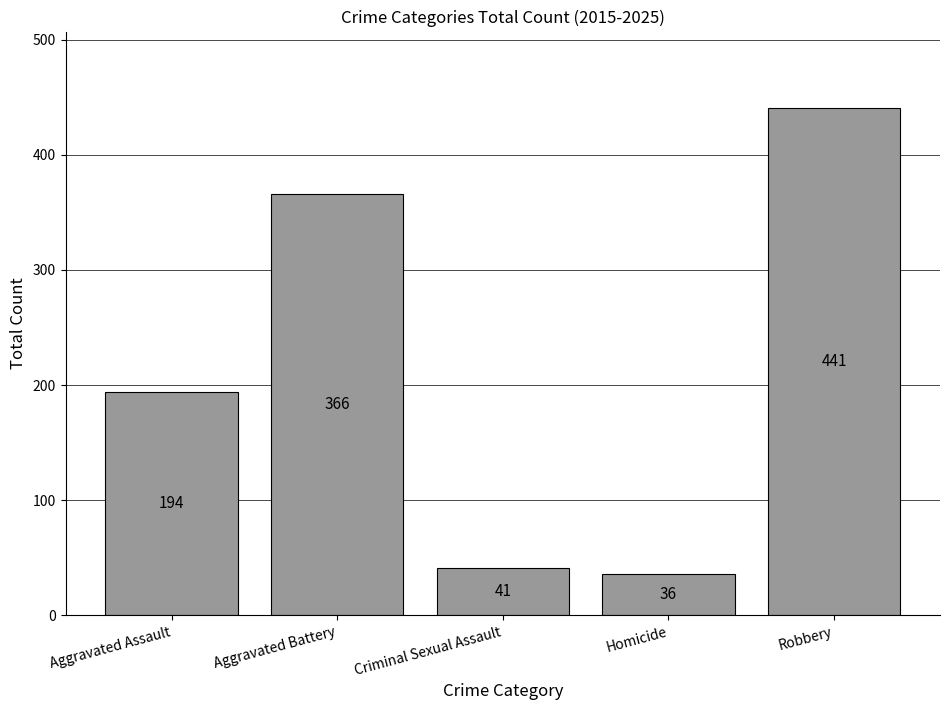

List the labels in order of value, smallest first.

Homicide, Criminal Sexual Assault, Aggravated Assault, Aggravated Battery, Robbery